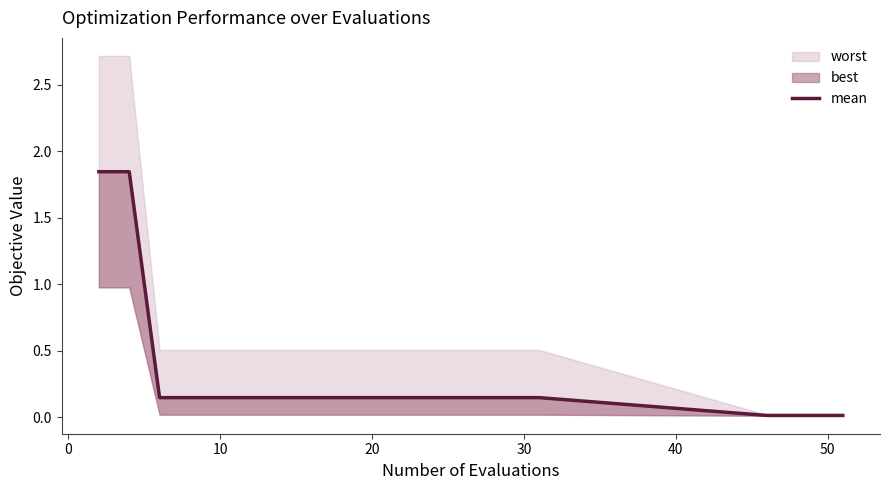

Reading left to right, list all the values displayed in this chart.

1.8	1.8	0.1	0.1	0.1	0.1	0.1	0.1	0.1	0.1	0.1	0.1	0.1	0.1	0.1	0.1	0.0	0.0	0.0	0.0